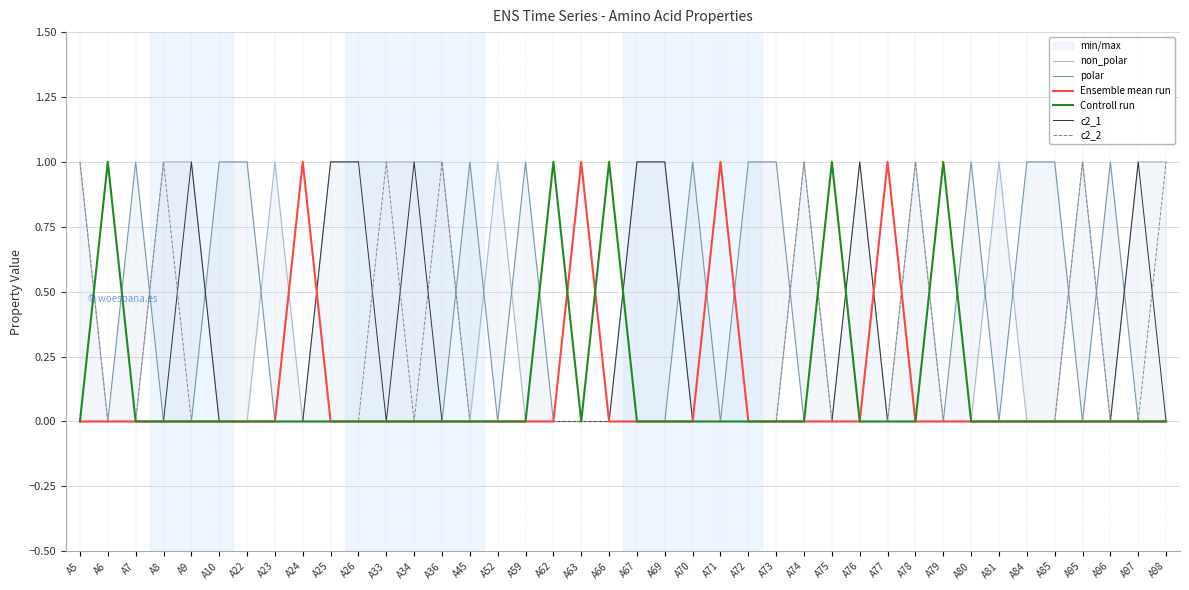

Which series has the largest range (max minus min)?

non_polar